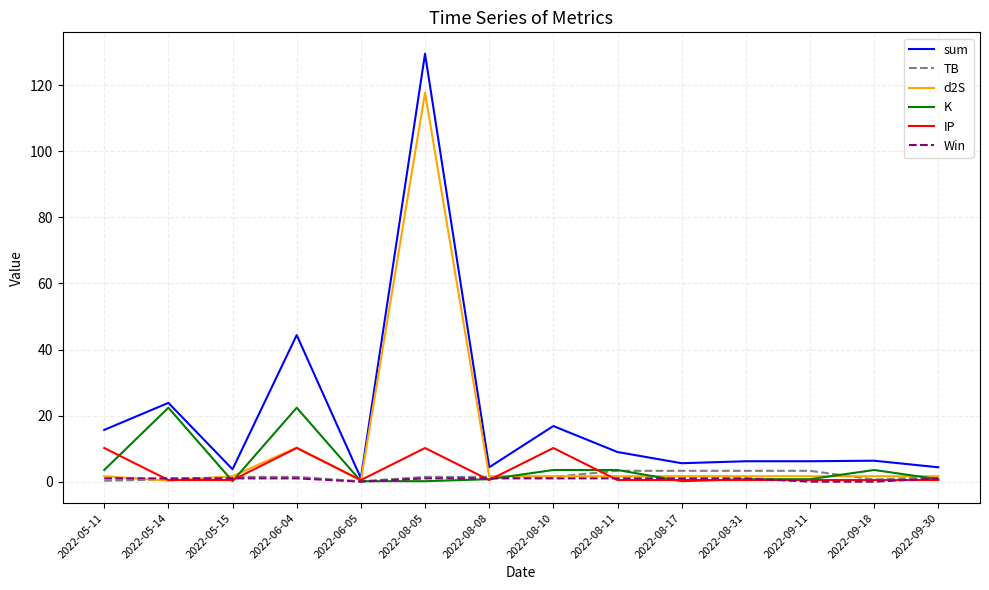

At which label does sum reach its peak?

2022-08-05